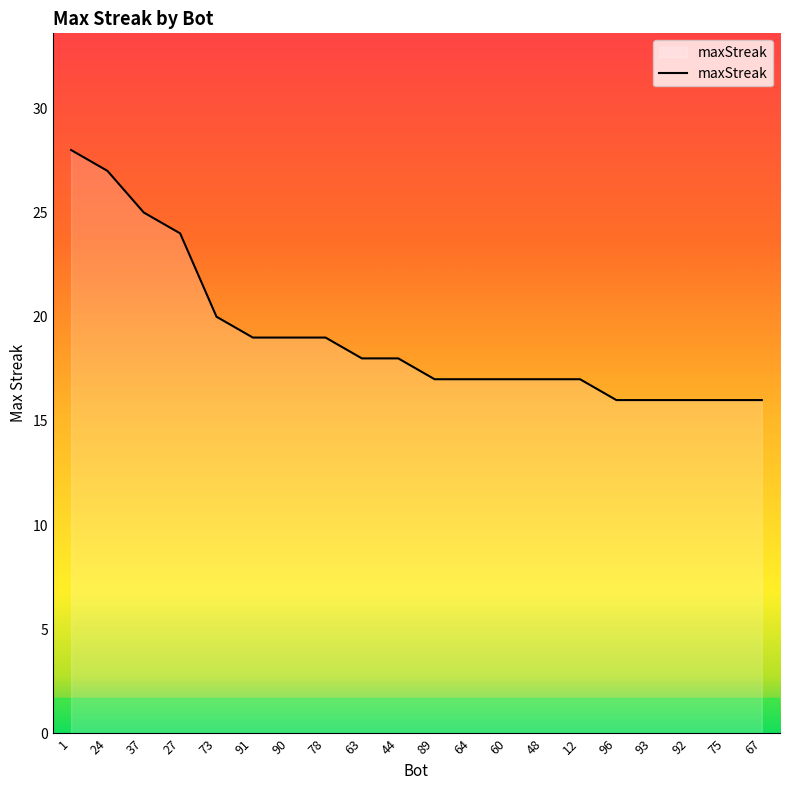

What is the average value?

19